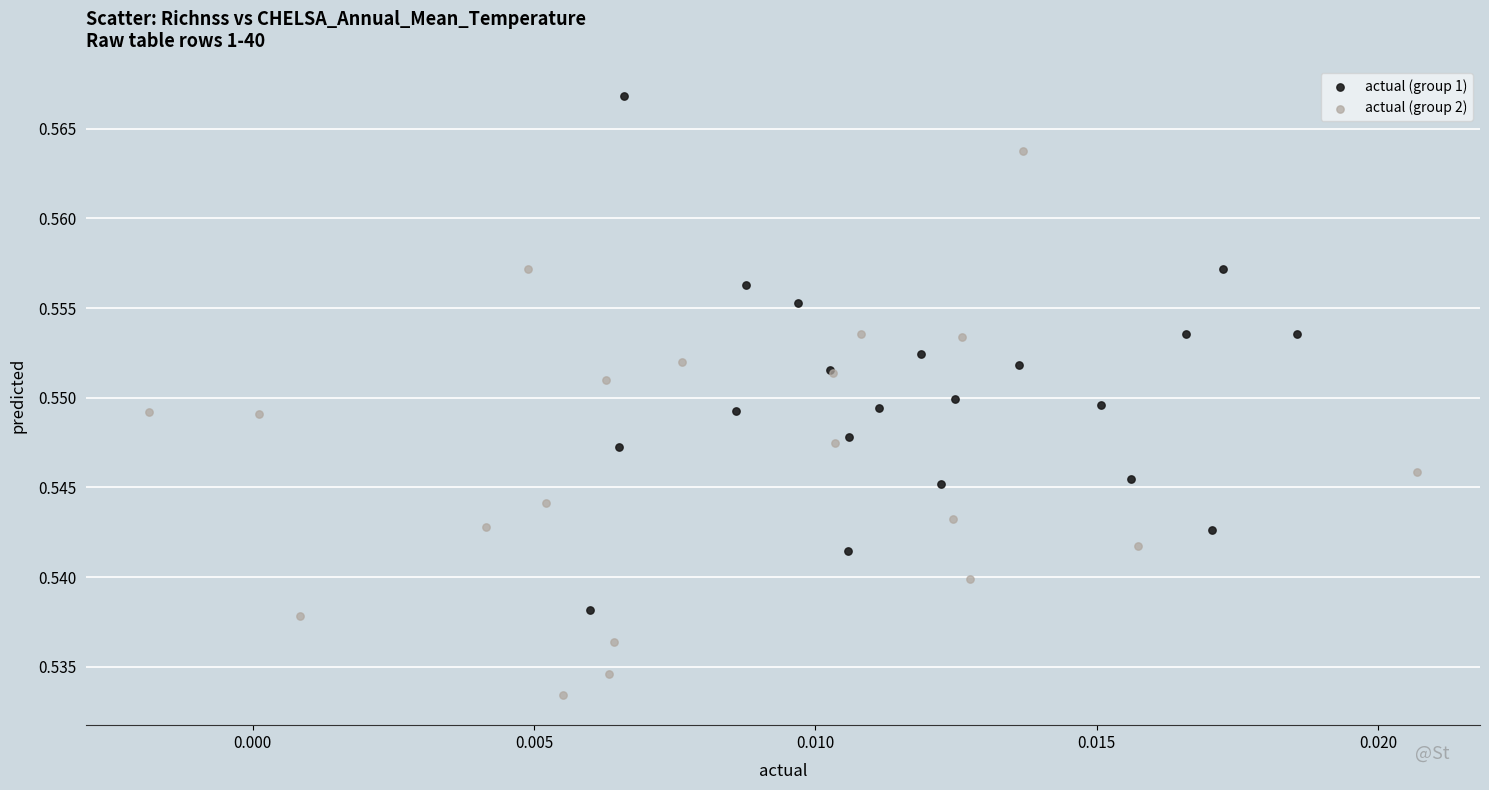

Which series reaches the minimum Y coordinate?

actual (group 2)